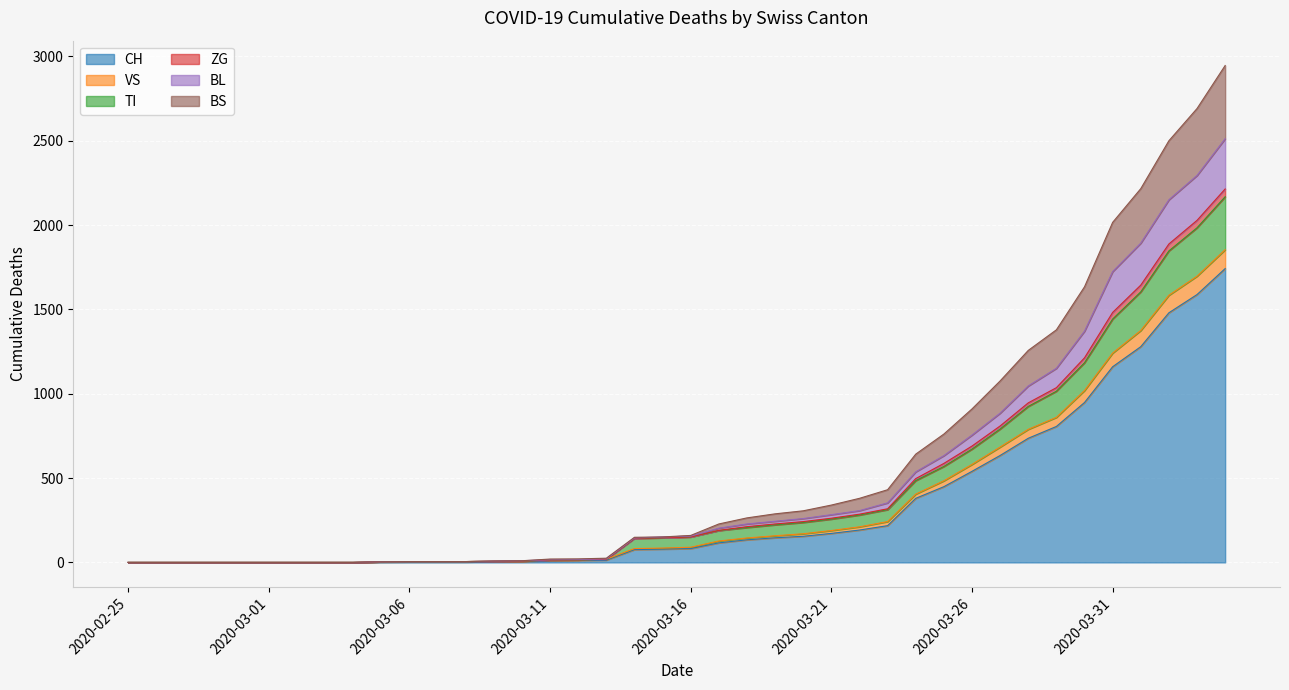

What are all the series names shown in the legend?

CH, VS, TI, ZG, BL, BS